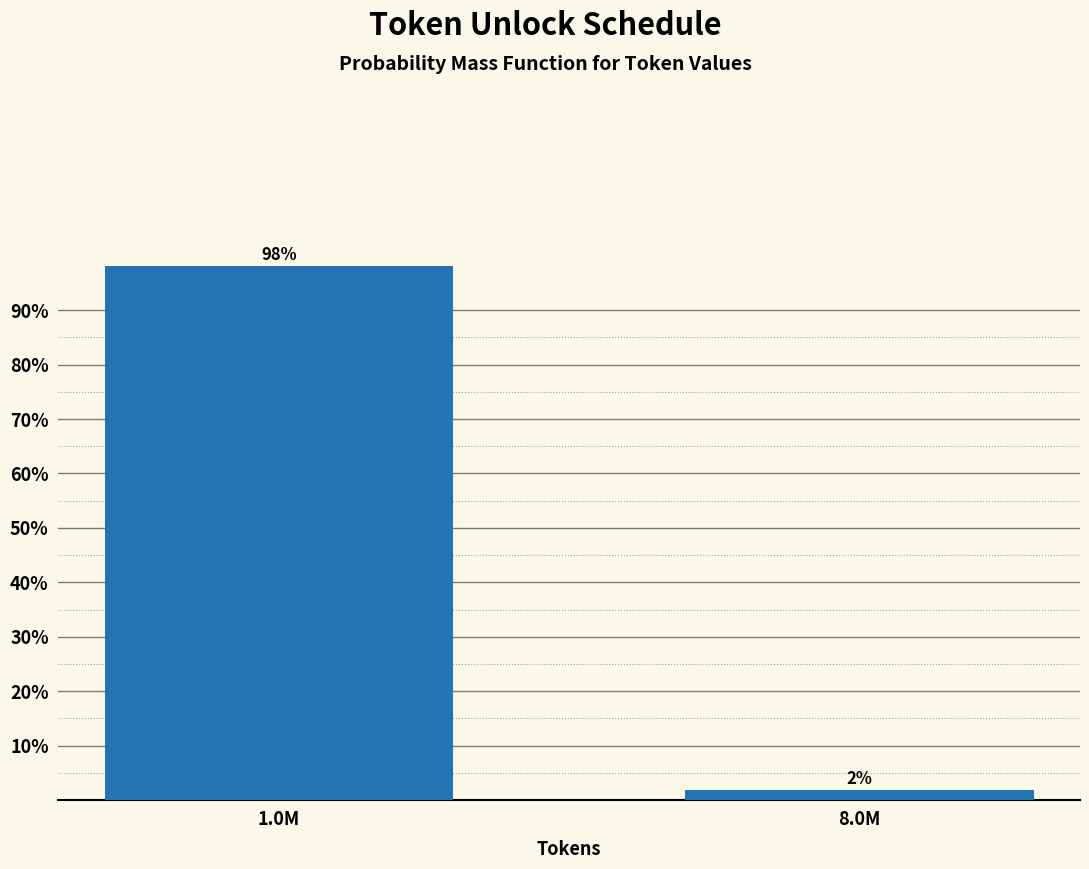

The chart shows a value of 98.1 at 1.0M. True or false?

True